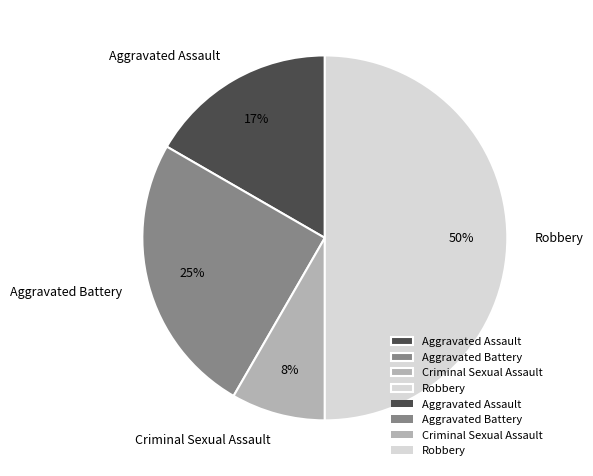

Rank the categories by value from lowest to highest.

Criminal Sexual Assault, Aggravated Assault, Aggravated Battery, Robbery